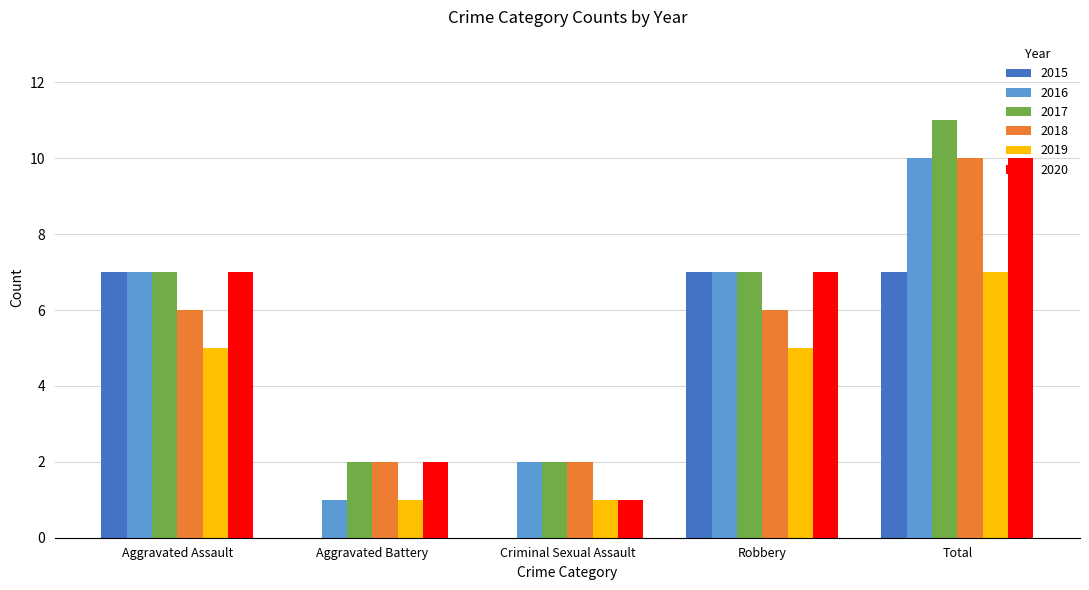

Between Criminal Sexual Assault and Robbery, which series saw the biggest shift?

2015